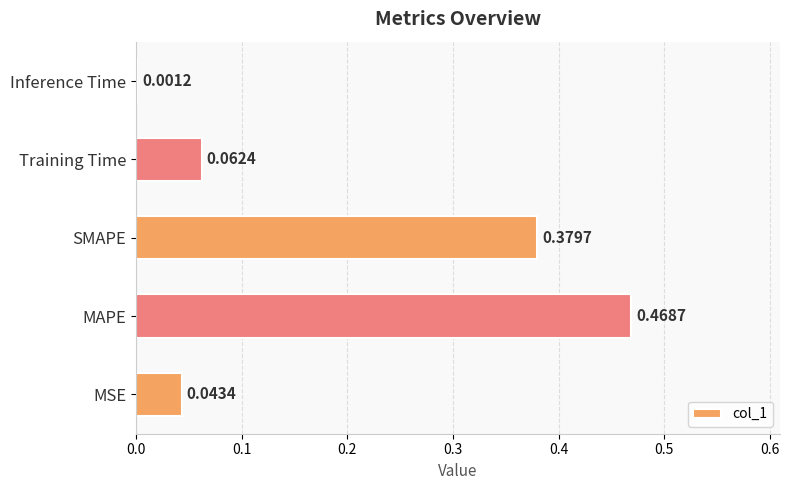

At which category does the chart reach its peak across all series?

MAPE